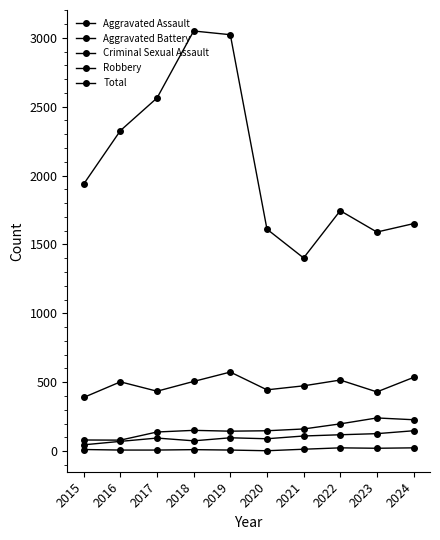

At which category is the sum across all series the highest?

2019